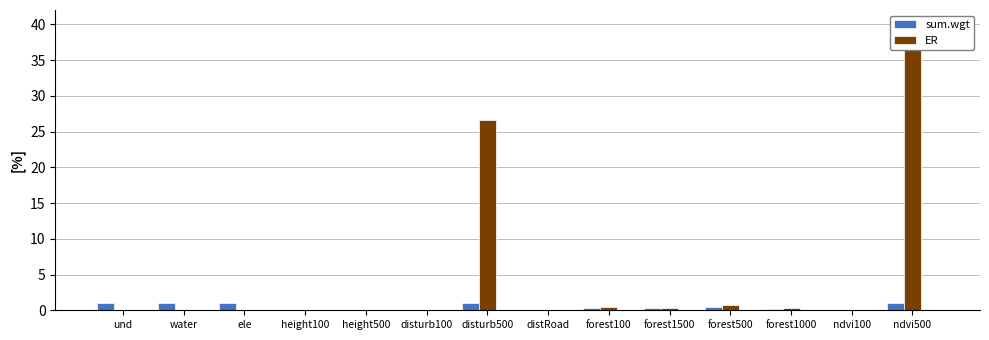

What are all the series names shown in the legend?

sum.wgt, ER